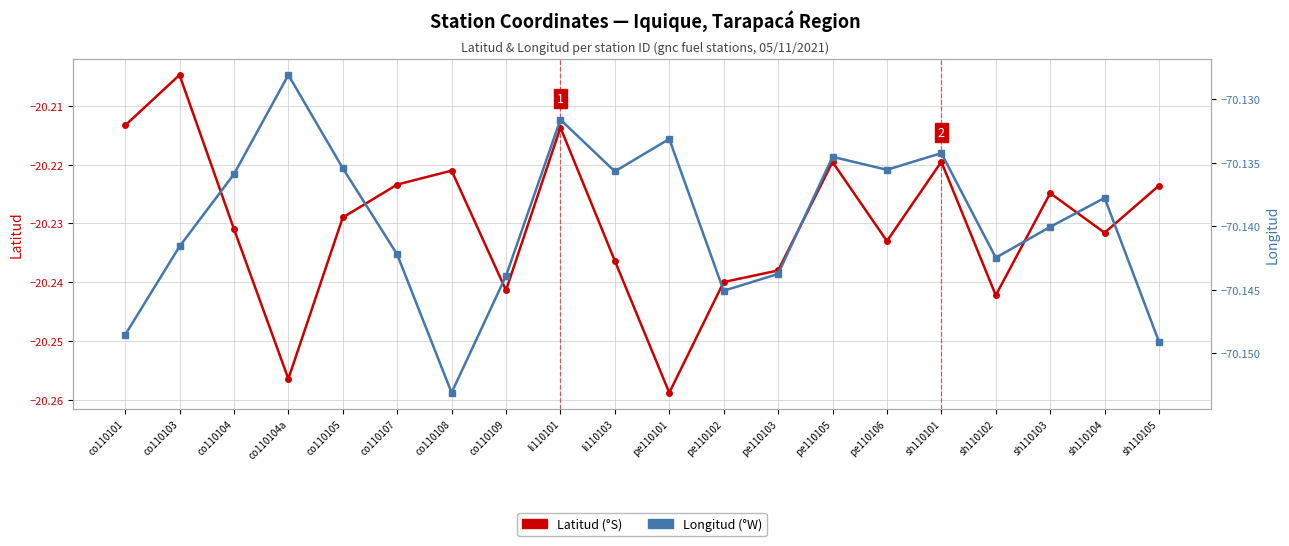

What is the average value of the Latitud series?

-20.2